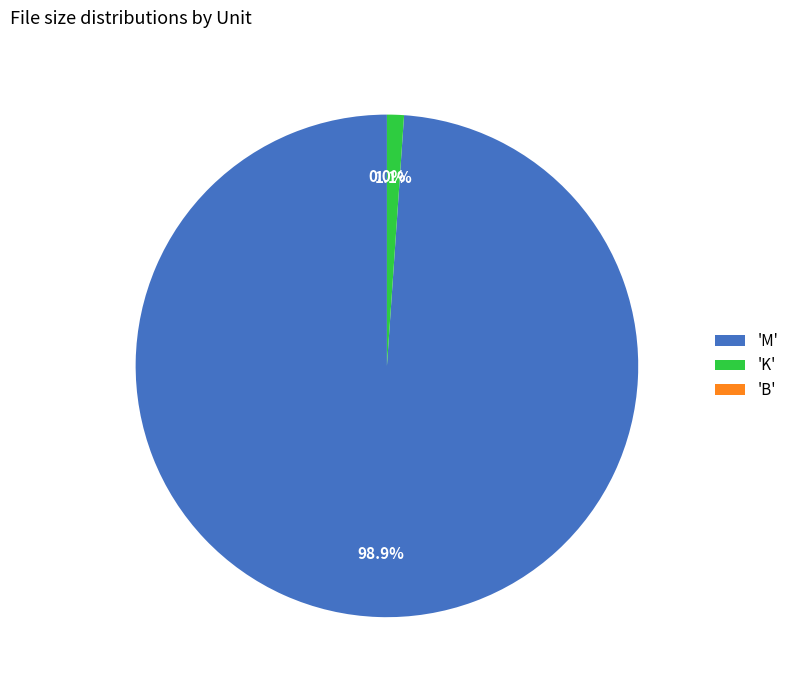

What is the change in value from M (19.07) to B (247)?

-722.7